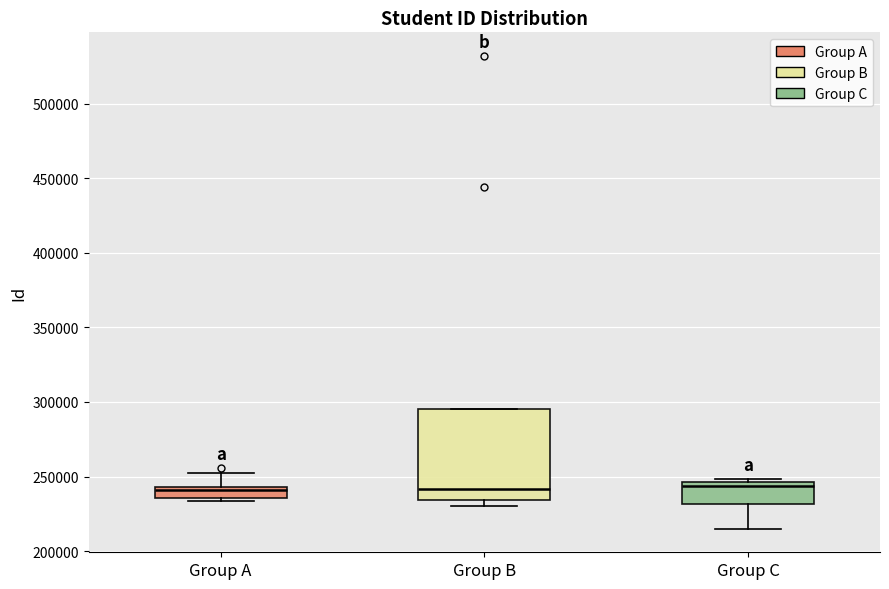

Reading left to right, read every box against the y-axis: the position of its median line, the range the box covers, and the ends of its whiskers. The values are not printed on the chart, so give them approximately, as read against the axis.

Group A: median 240000, box 235000 to 245000, whiskers 235000 (just below the box's lower edge) to 250000
Group B: median 240000, box 235000 to 295000, whiskers 230000 to 295000
Group C: median 245000 (just below the box's upper edge), box 230000 to 245000, whiskers 215000 to 250000